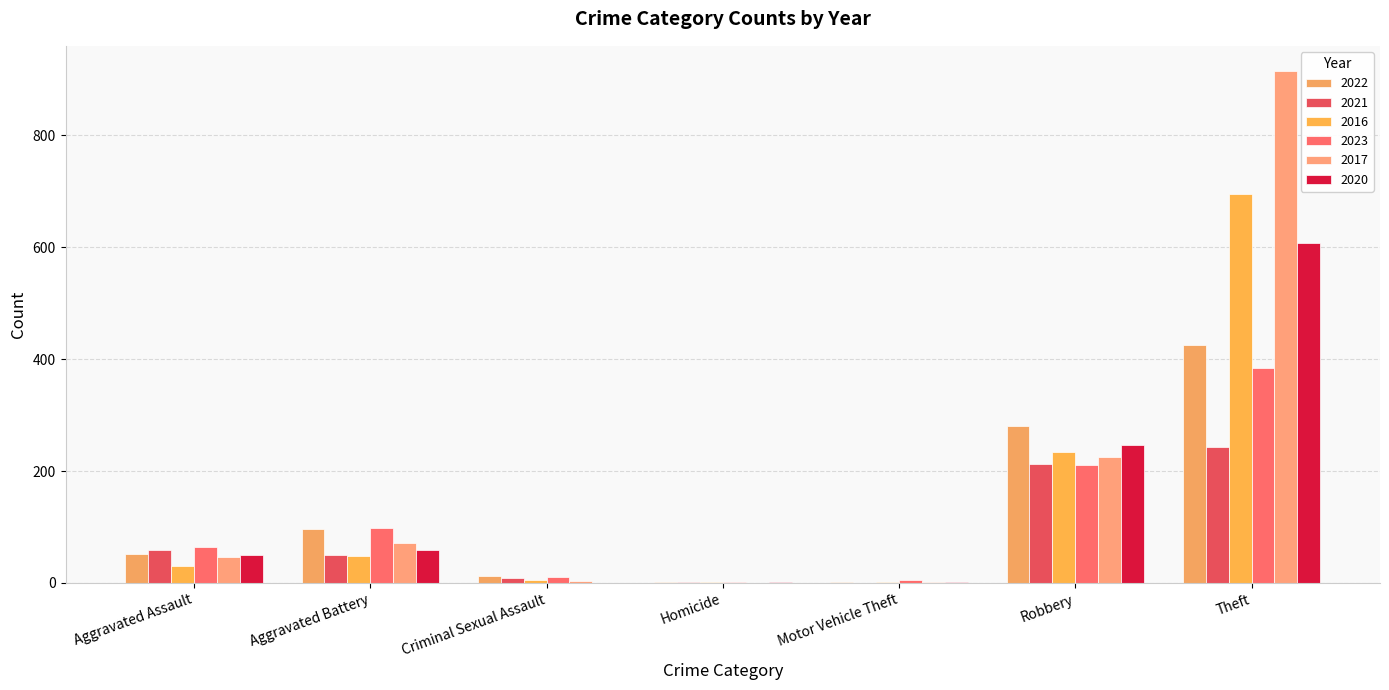

Between Aggravated Battery and Motor Vehicle Theft, which is larger?

Aggravated Battery